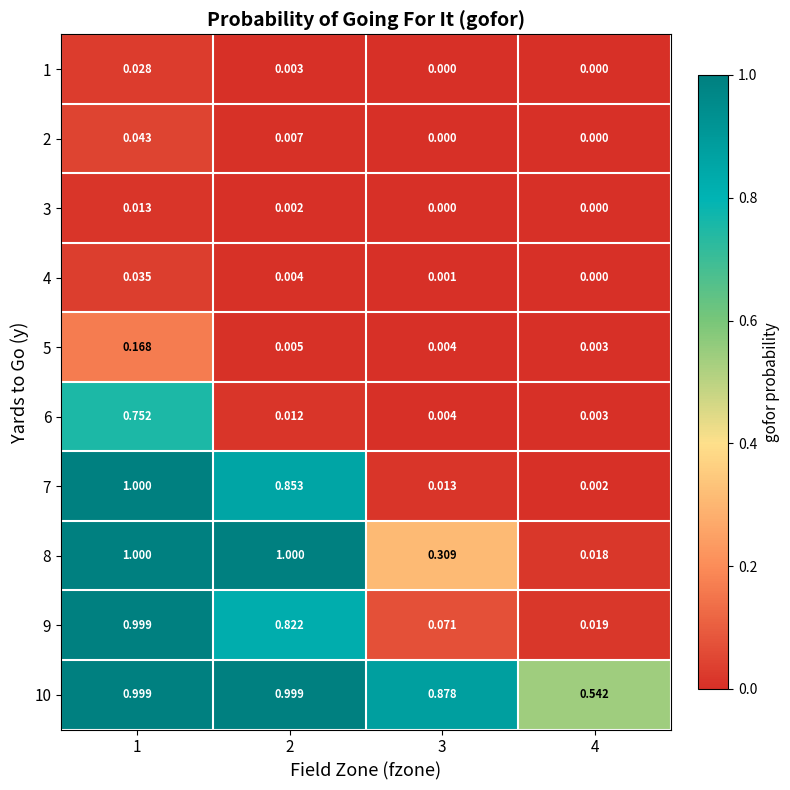

Is the value of 7 at 3 greater than the value of 6 at 4?

Yes